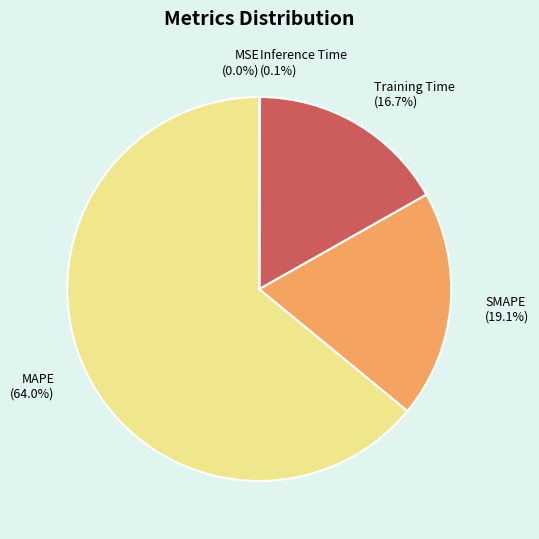

Is MAPE the majority of the pie?

Yes